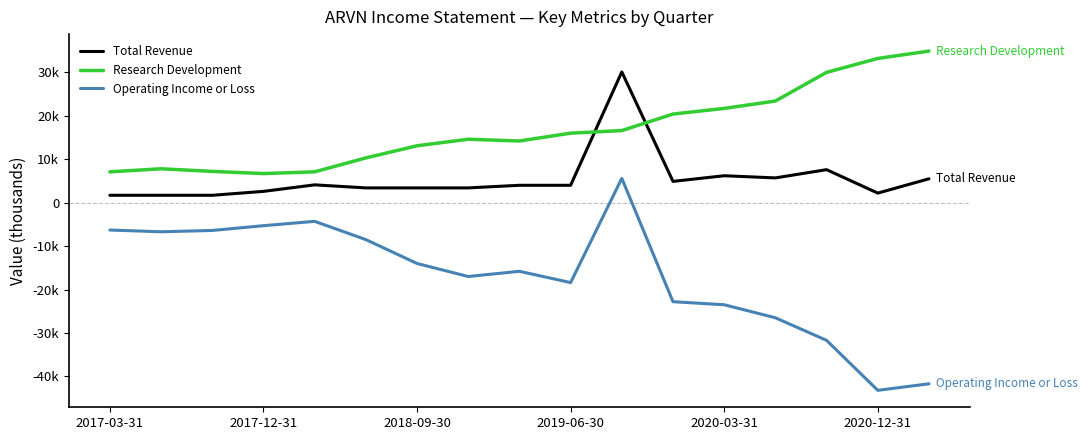

Does the chart display data point markers on the line(s)?

No